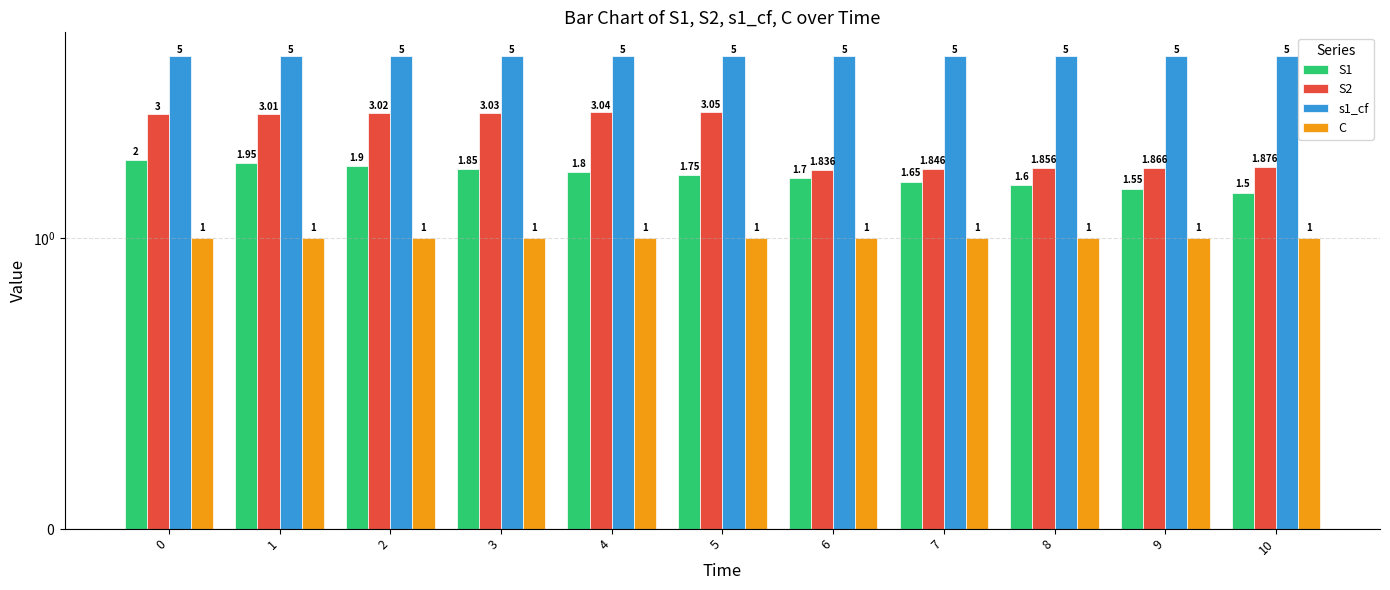

The value of s1_cf at 7 is 5.0. True or false?

True